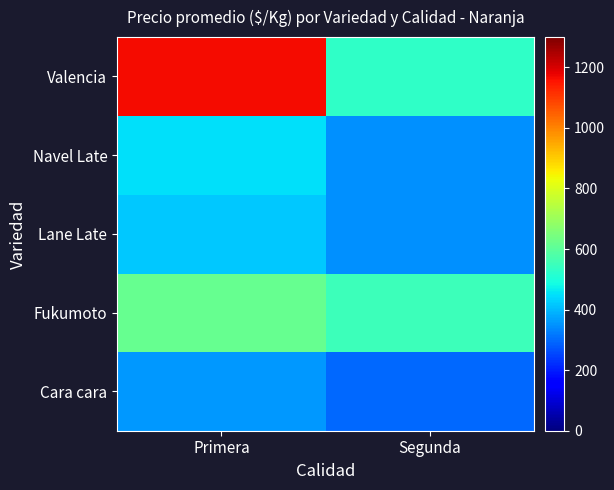

Reading left to right, extract all data points from this chart.

Cara cara: Primera=359	Segunda=297
Fukumoto: Primera=617	Segunda=550
Lane Late: Primera=417	Segunda=350
Navel Late: Primera=450	Segunda=350
Valencia: Primera=1167	Segunda=533